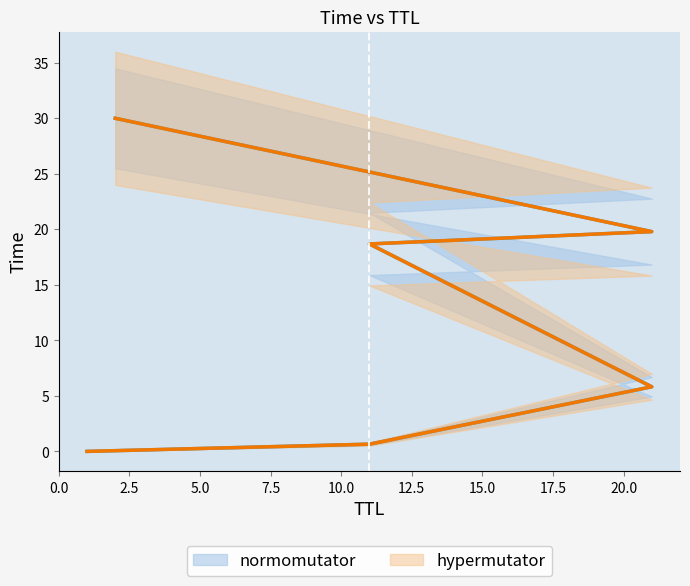

Which category has the highest value in the hypermutator series?

2